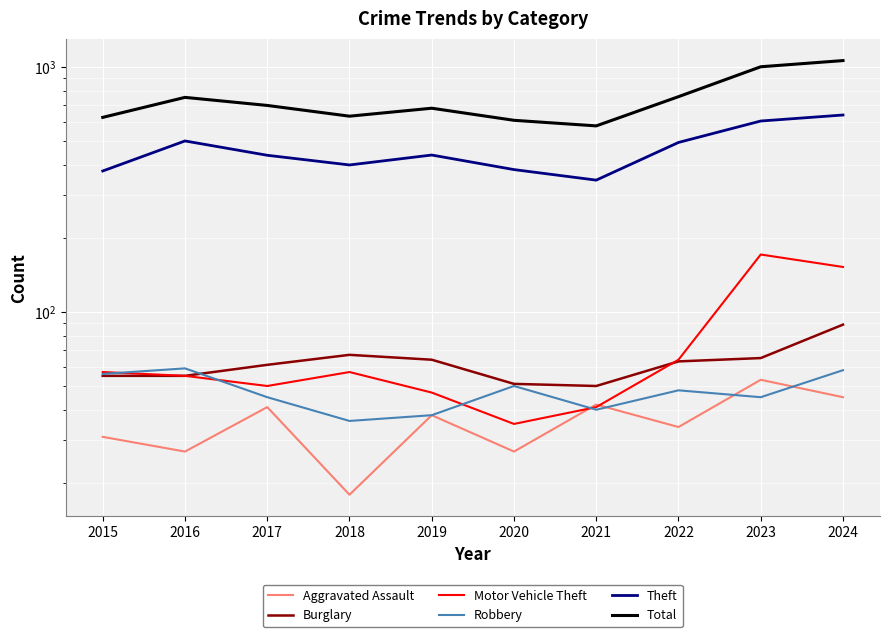

Which series has the widest spread of values?

Total